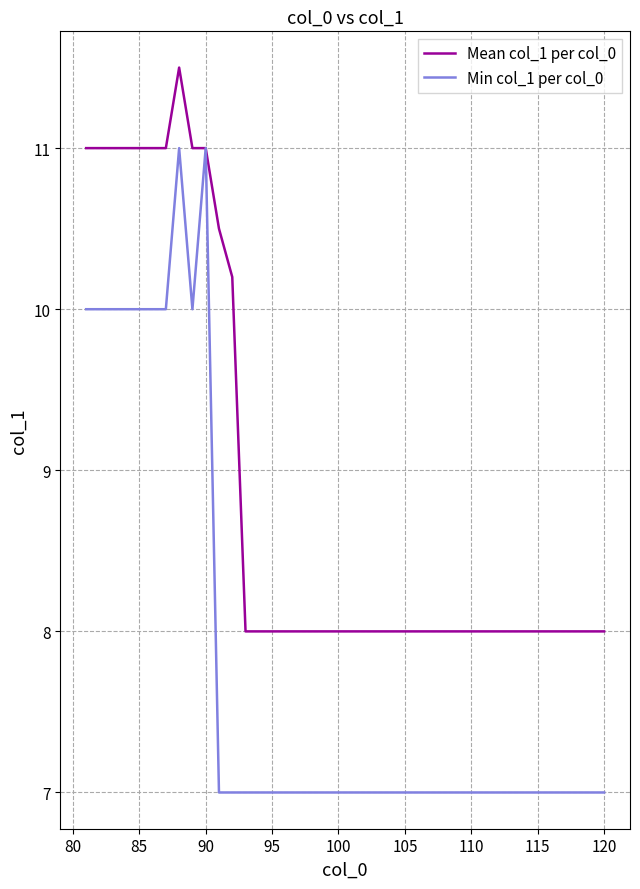

In Min col_1 per col_0, how many points are higher than both neighbors (excluding endpoints)?

2